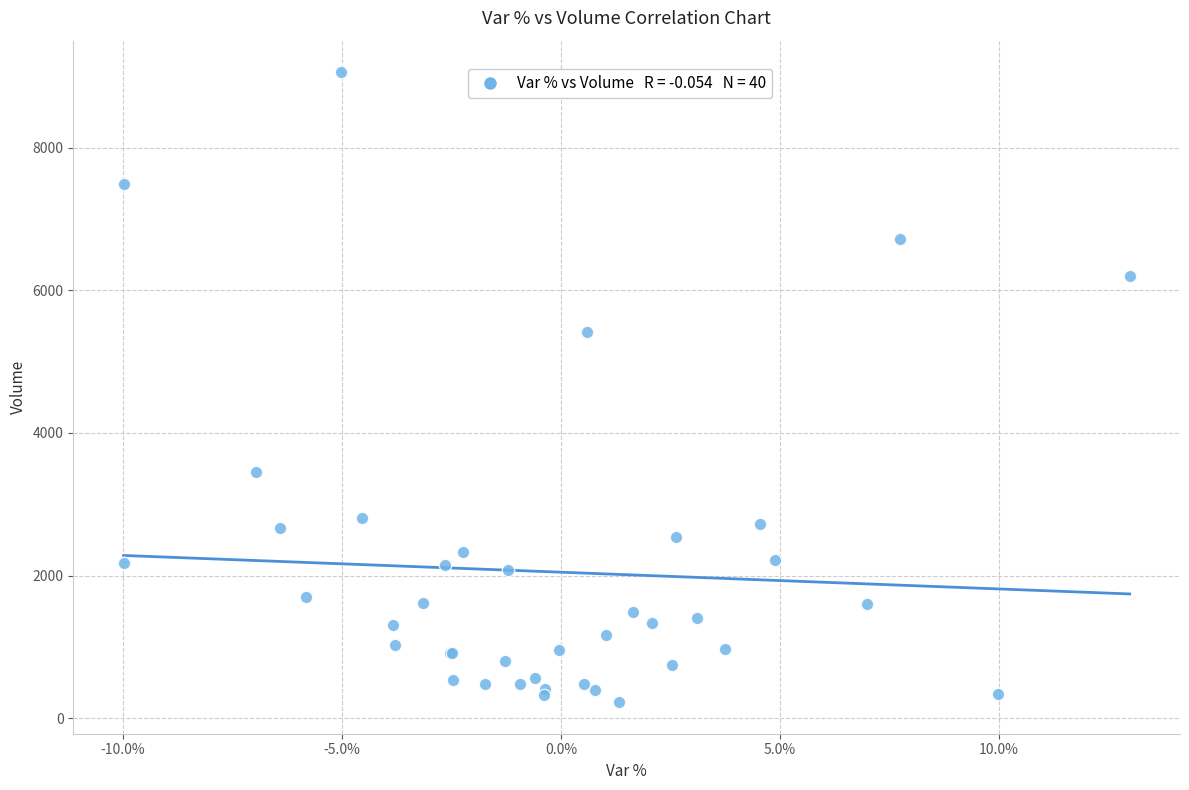

What Y value in the scatter plot is closest to 4641?

5416